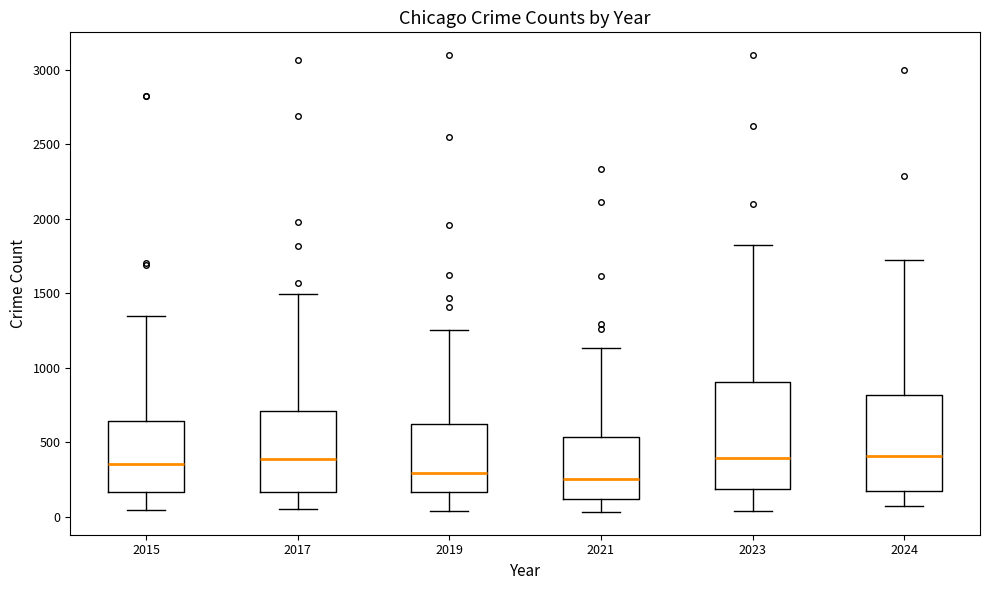

Reading left to right, transcribe this box plot: for each box, give where its median line is, the range the box spans, and where its two whiskers end, as read against the y-axis. The values are not printed on the chart, so give them approximately, as read against the axis.

2015: median 350, box 150 to 650, whiskers 50 to 1350
2017: median 400, box 150 to 700, whiskers 50 to 1500
2019: median 300, box 150 to 600, whiskers 50 to 1250
2021: median 250, box 100 to 550, whiskers 50 to 1150
2023: median 400, box 200 to 900, whiskers 50 to 1850
2024: median 400, box 150 to 800, whiskers 50 to 1700